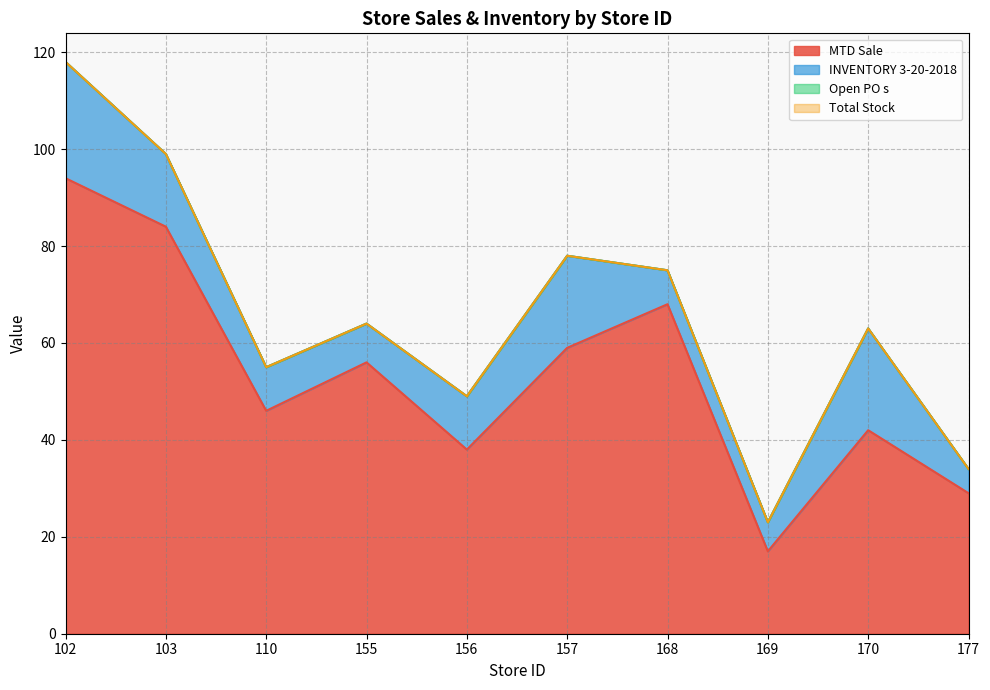

What is the label of the 4th point from the right?

168